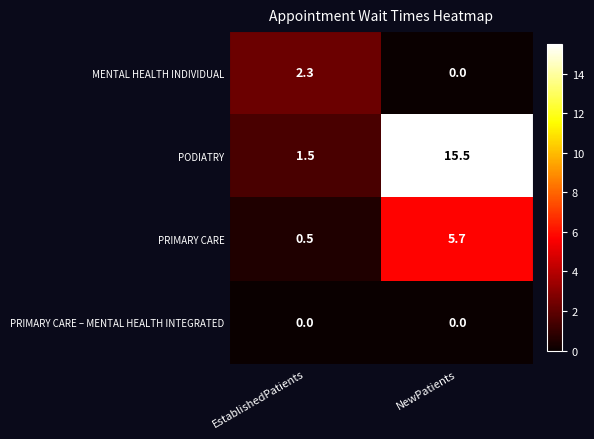

The PRIMARY CARE – MENTAL HEALTH INTEGRATED series shows 0.0 at NewPatients. True or false?

True